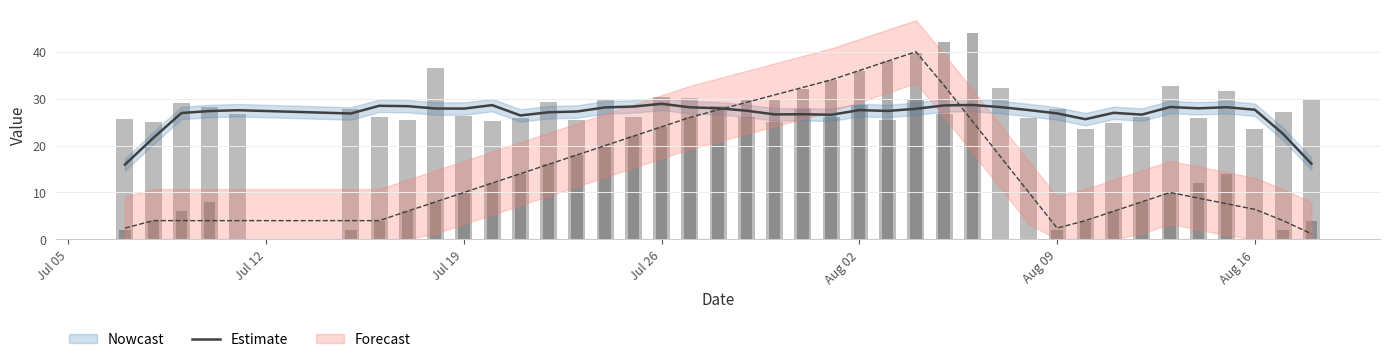

What is the minimum value for Estimate?

15.9